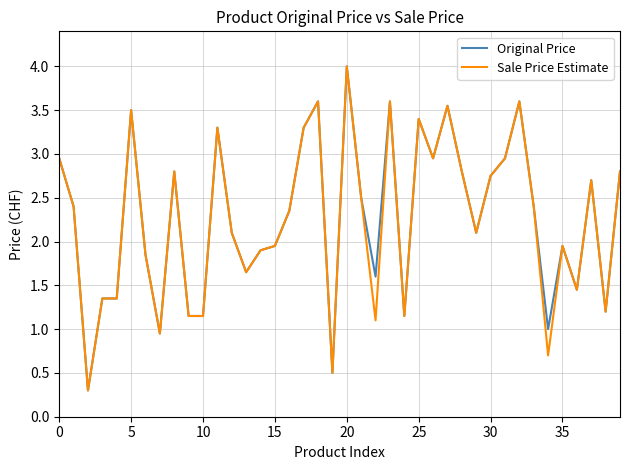

What is the highest value of the Original Price series?

4.0